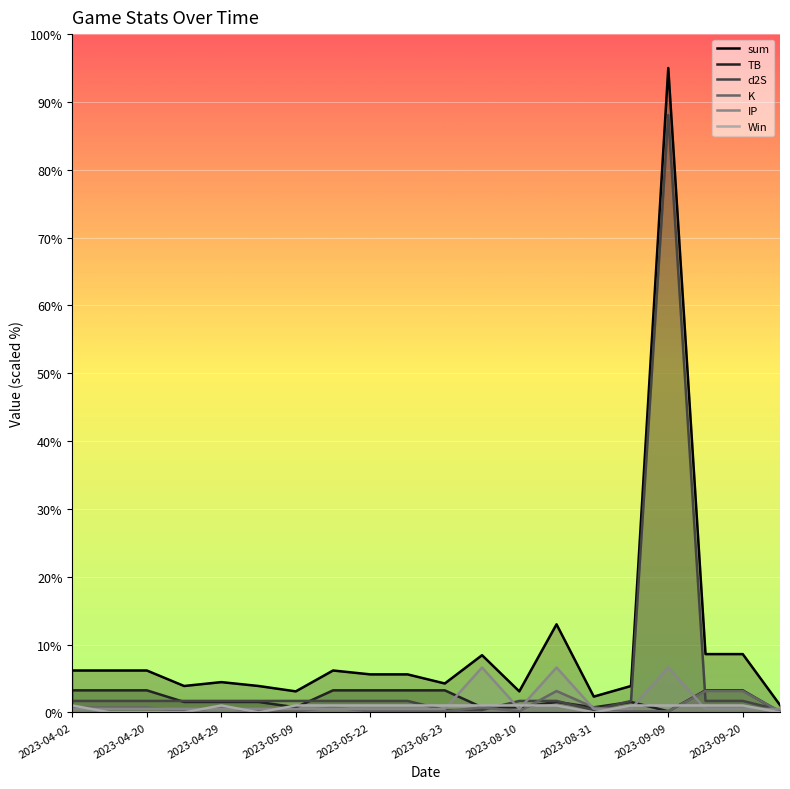

Between 11 and 2023-04-02, which is larger?

11